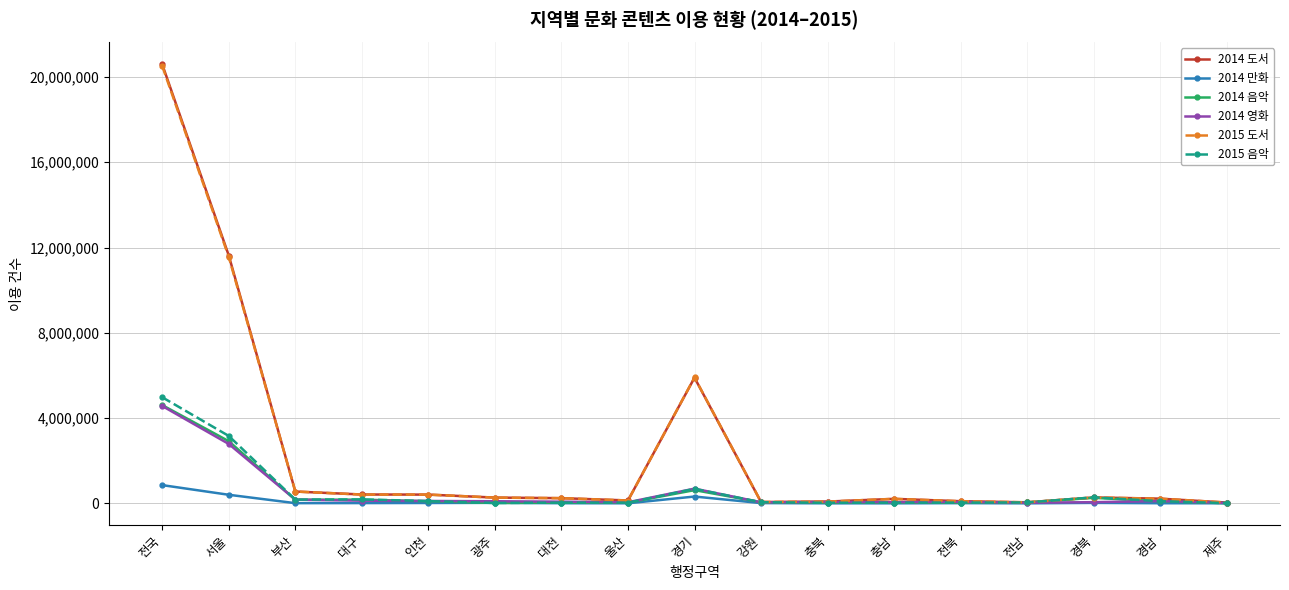

How many series are shown in this chart?

6